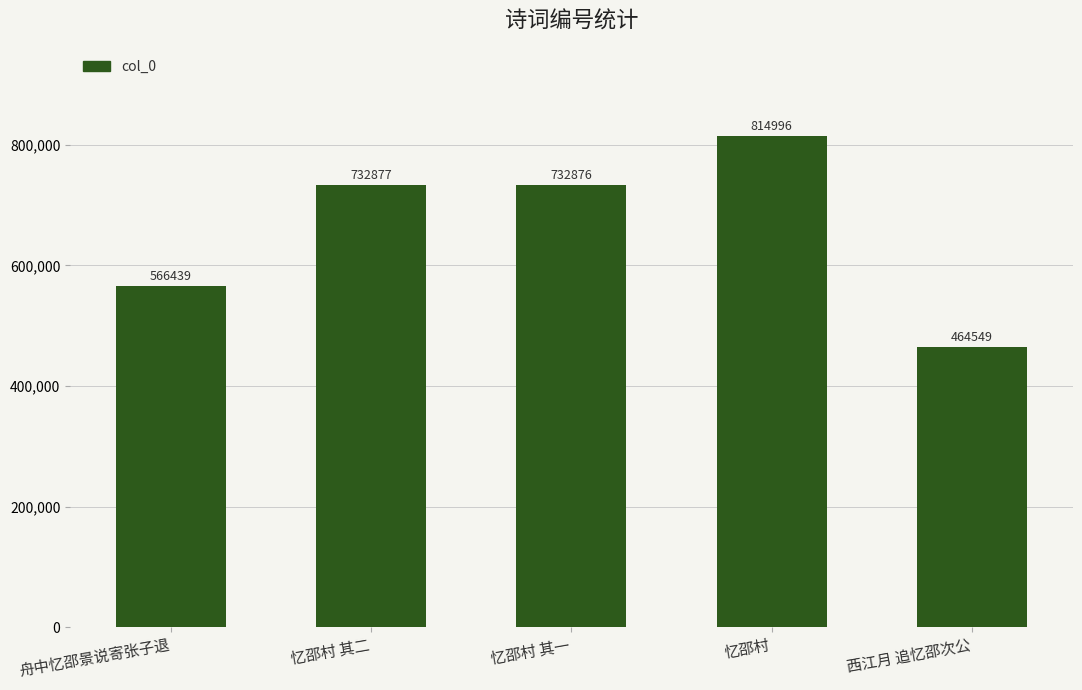

The value at 舟中忆邵景说寄张子退 is 258978. True or false?

False